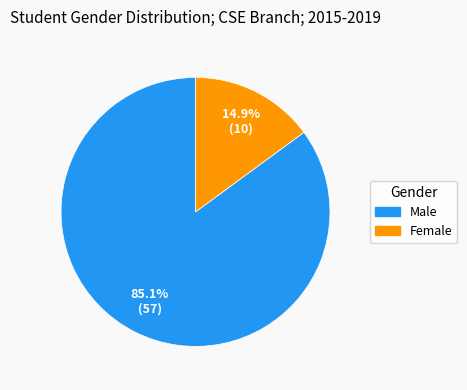

Rank the categories by value from highest to lowest.

Male, Female